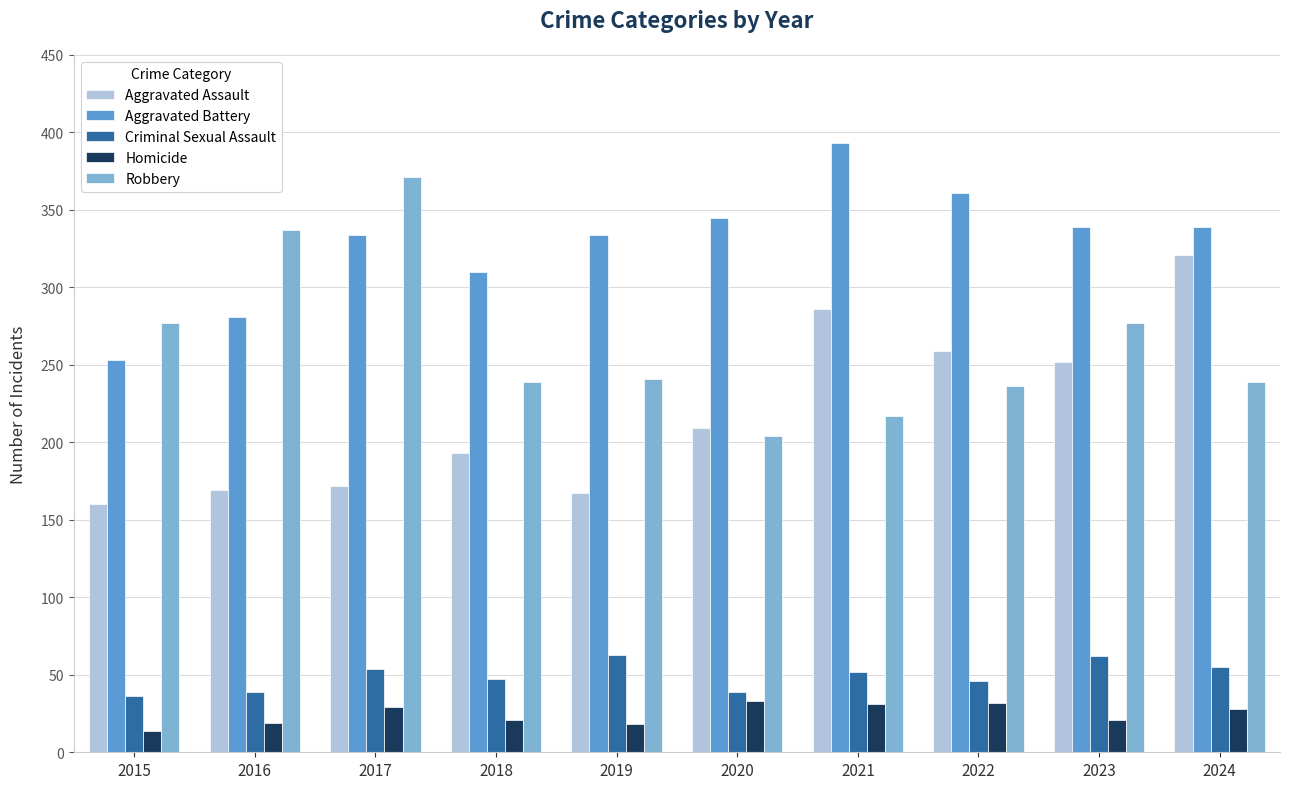

What is the difference between the maximum and minimum values in the Criminal Sexual Assault series?

27